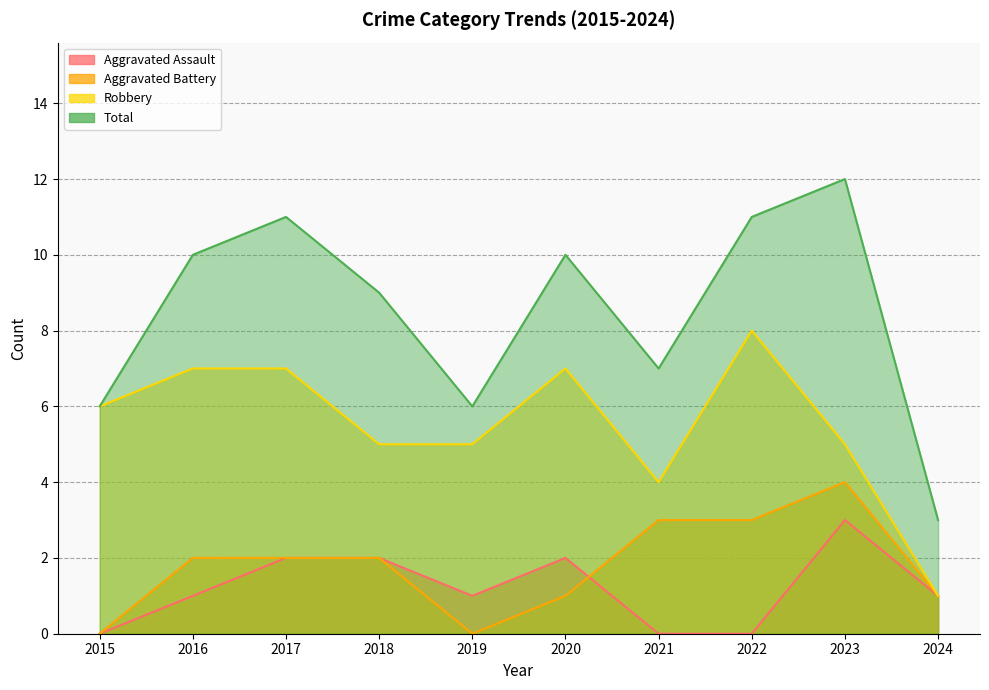

In Robbery, how many points are higher than both neighbors (excluding endpoints)?

2